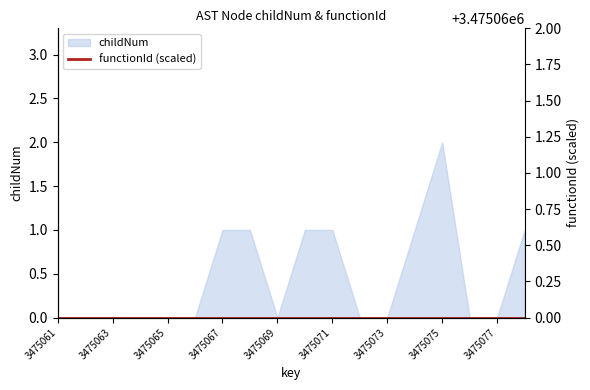

True or false: functionId and functionId (scaled) intersect in this chart.

False